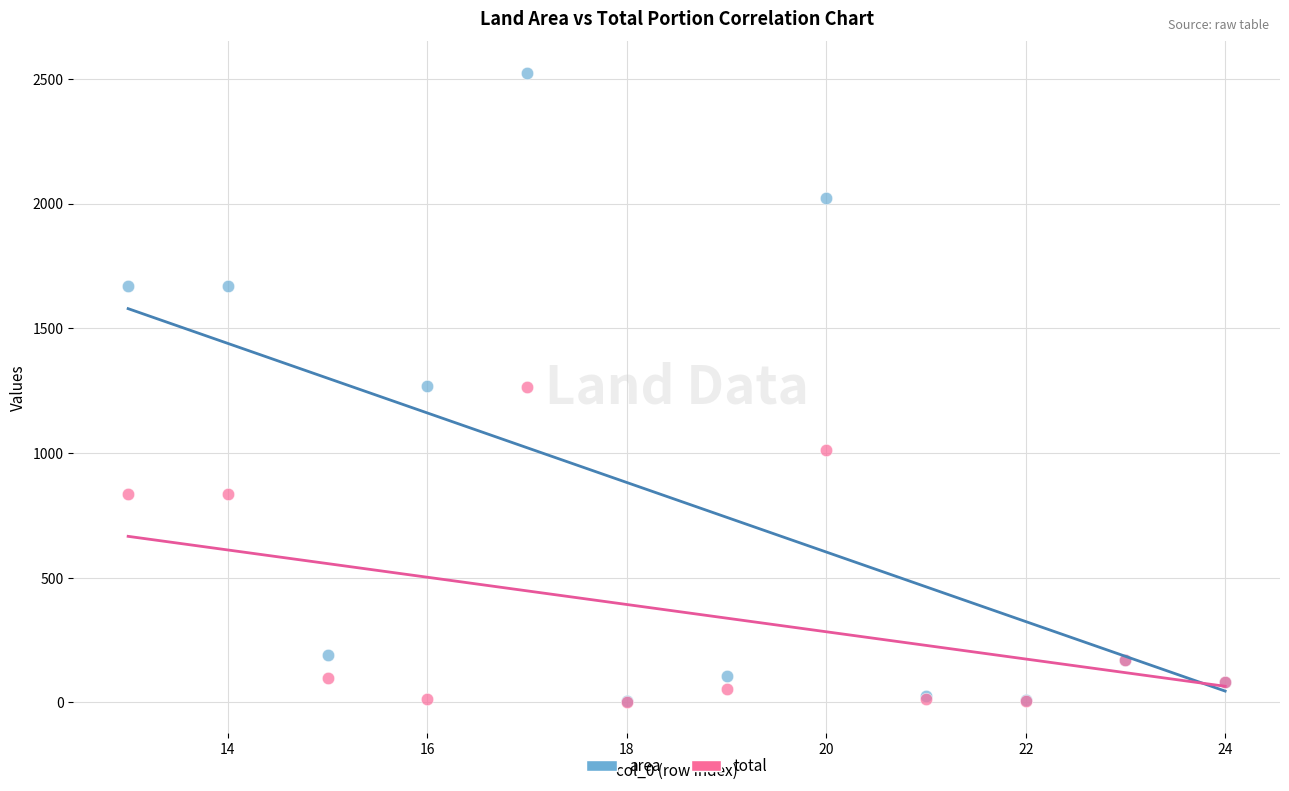

Which series reaches the maximum Y coordinate?

area